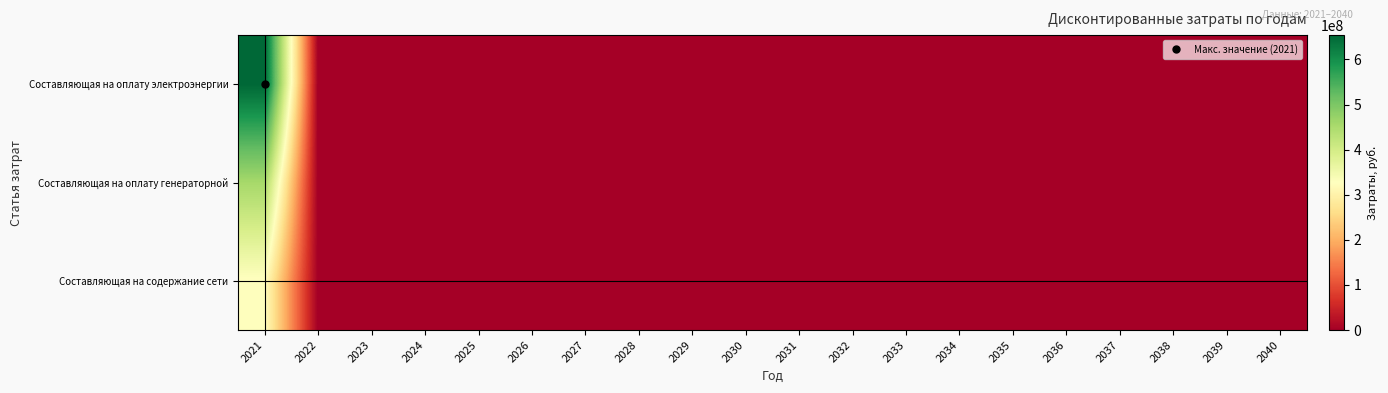

Which has a higher value, 2029 or 2039?

2029